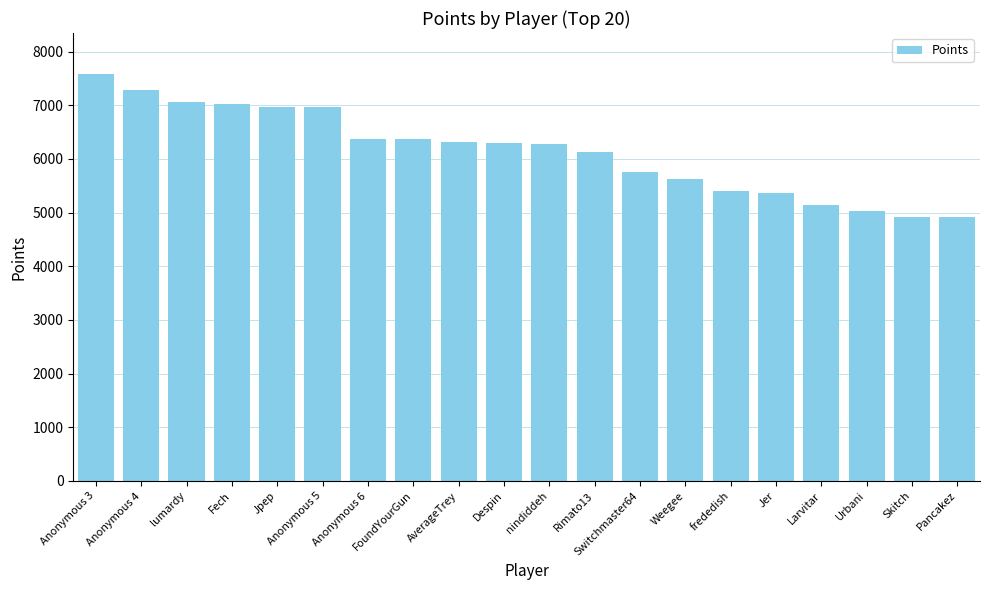

What is the value of the 20th bar from the left?

4913